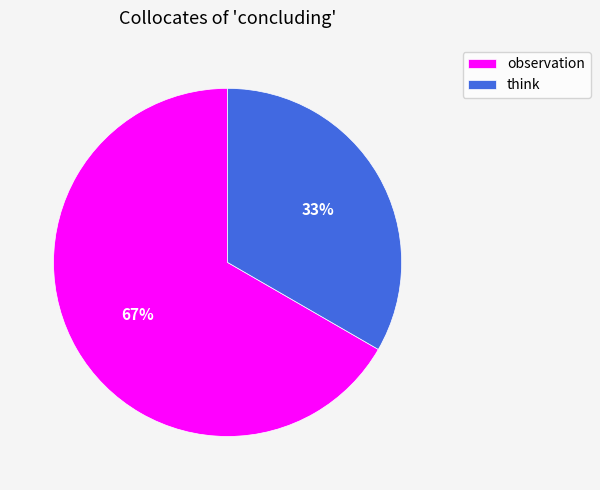

Which has a higher value, think or observation?

observation